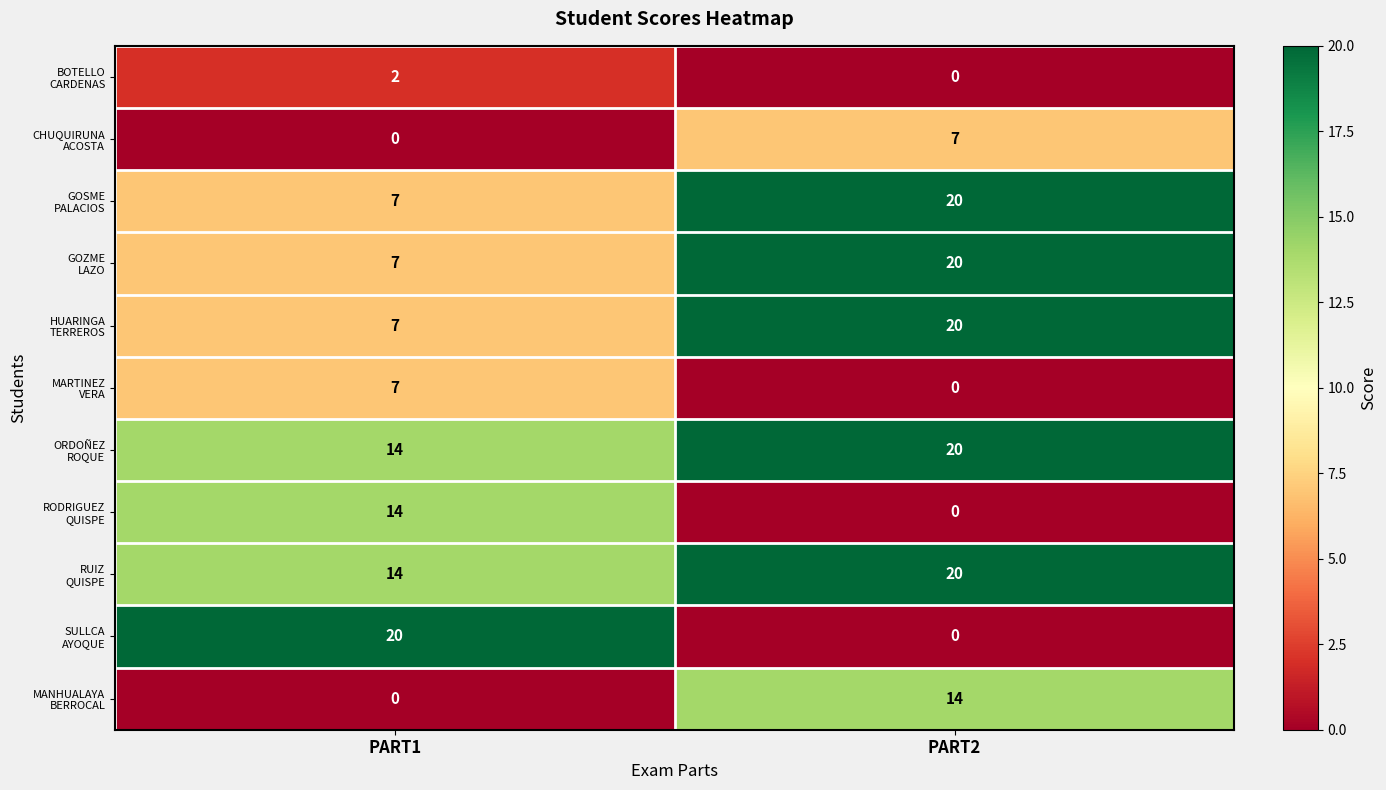

What is the total value across all series at PART1?

92